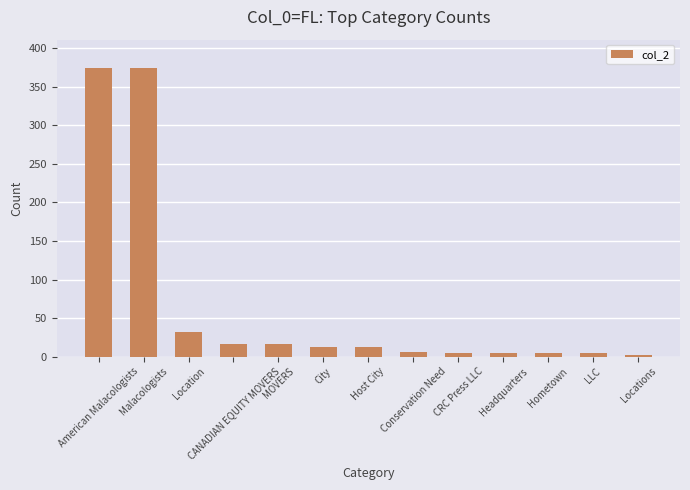

What is the label of the 12th bar from the left?

LLC